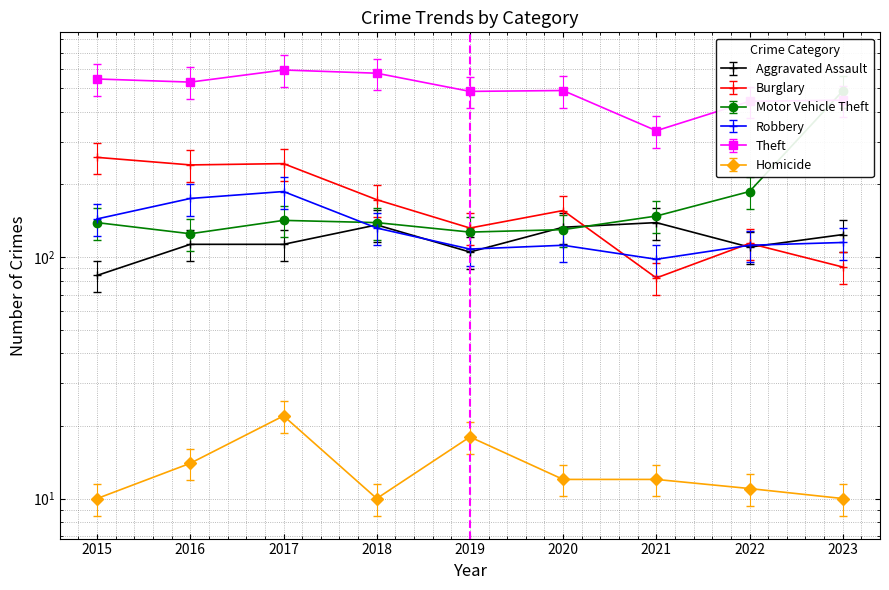

Which has a higher value, 2015 or 2019?

2019